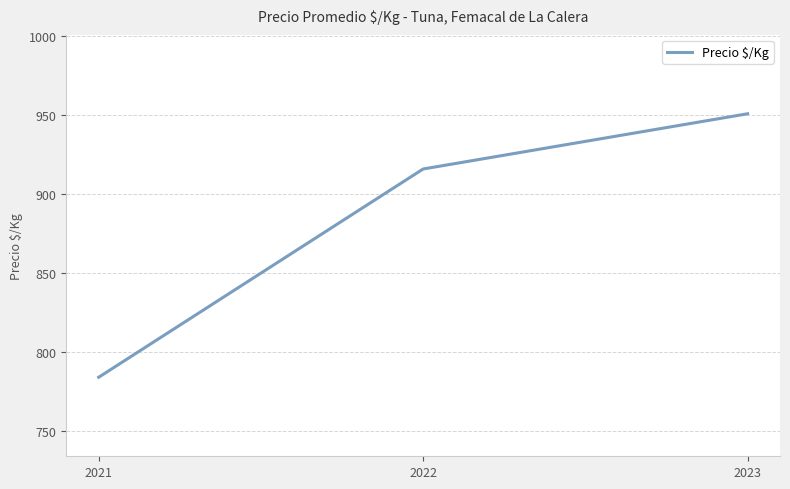

What is the maximum value shown in the chart?

951